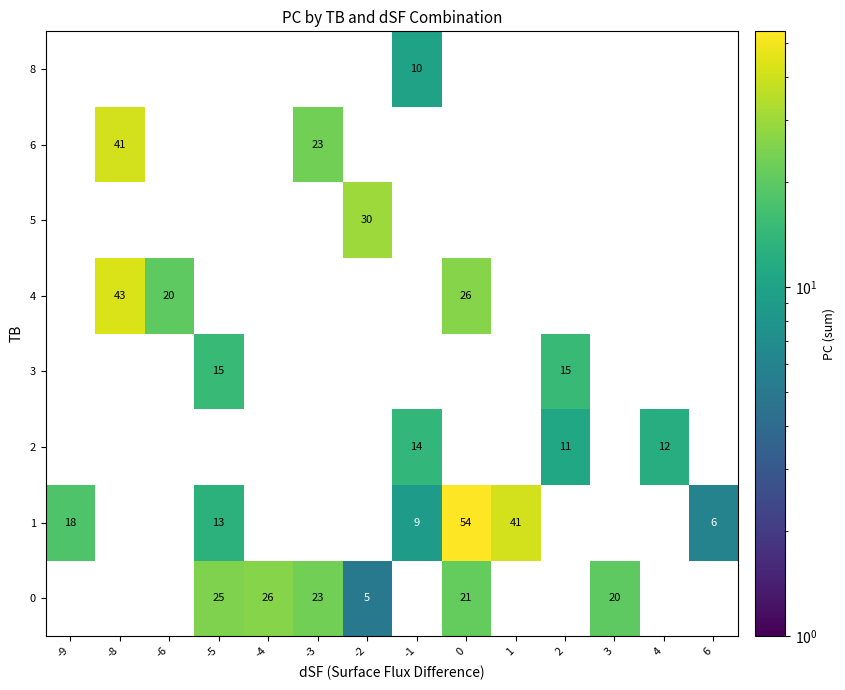

At which label is 6 closest to 20?

-3